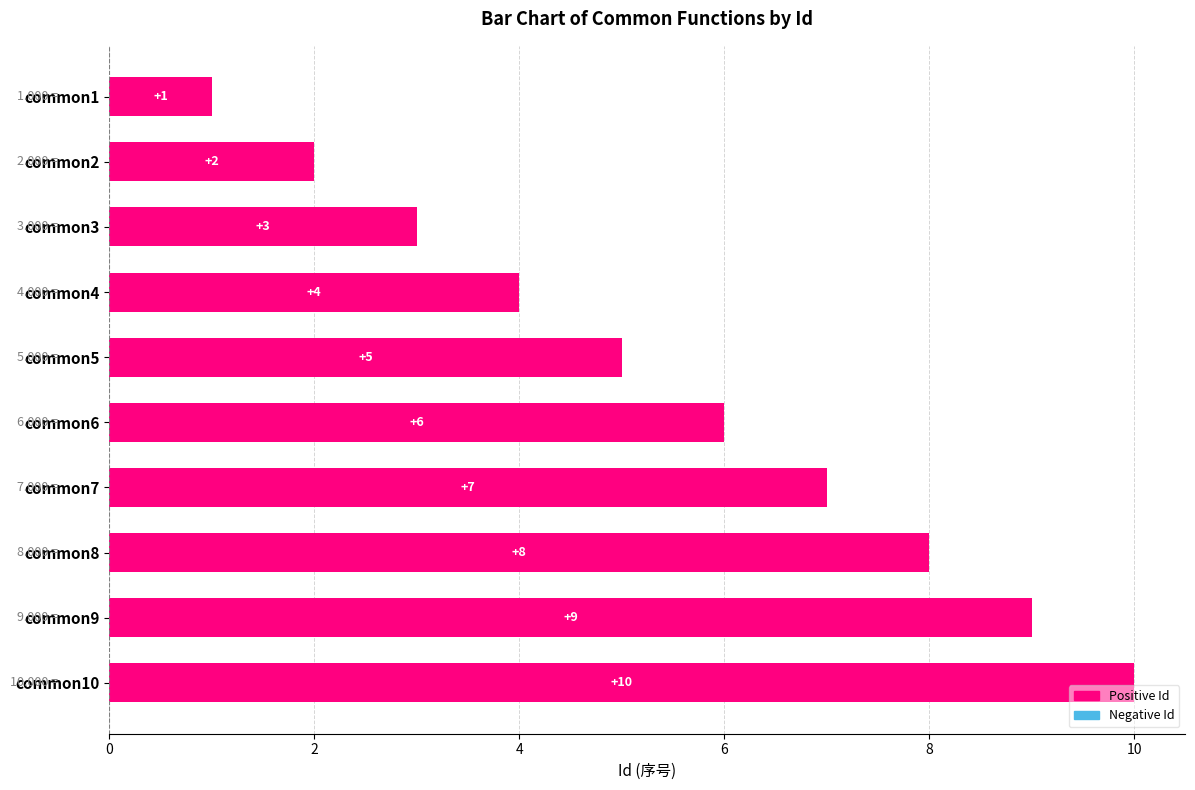

What is the sum of the values at common4 and common6?

10